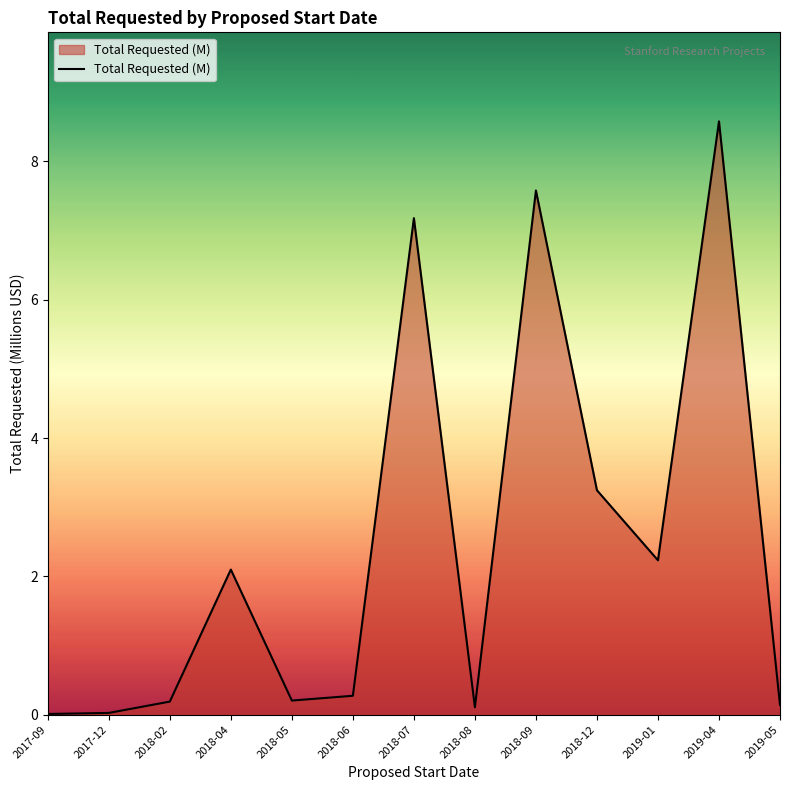

The value at 2017-12 is 0.0. True or false?

True